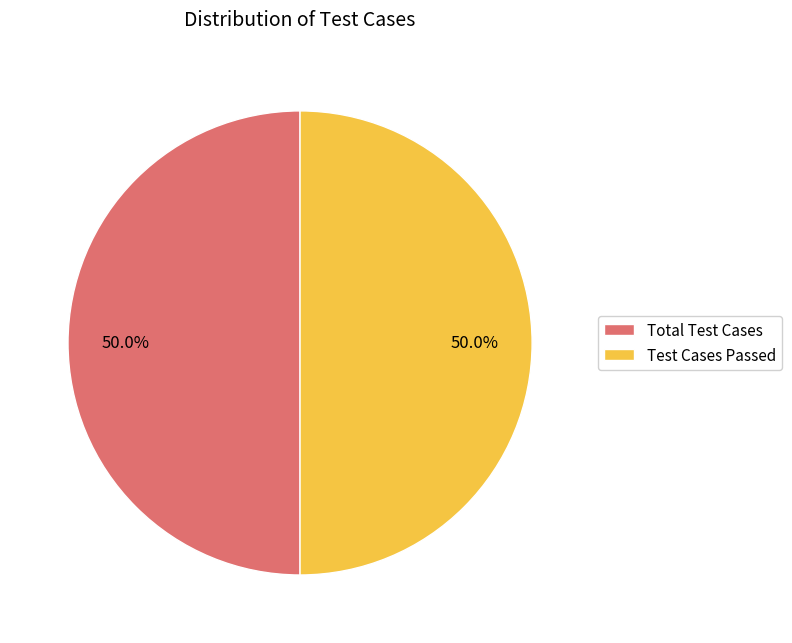

What percentage is the Total Test Cases slice, to the nearest percent?

50%